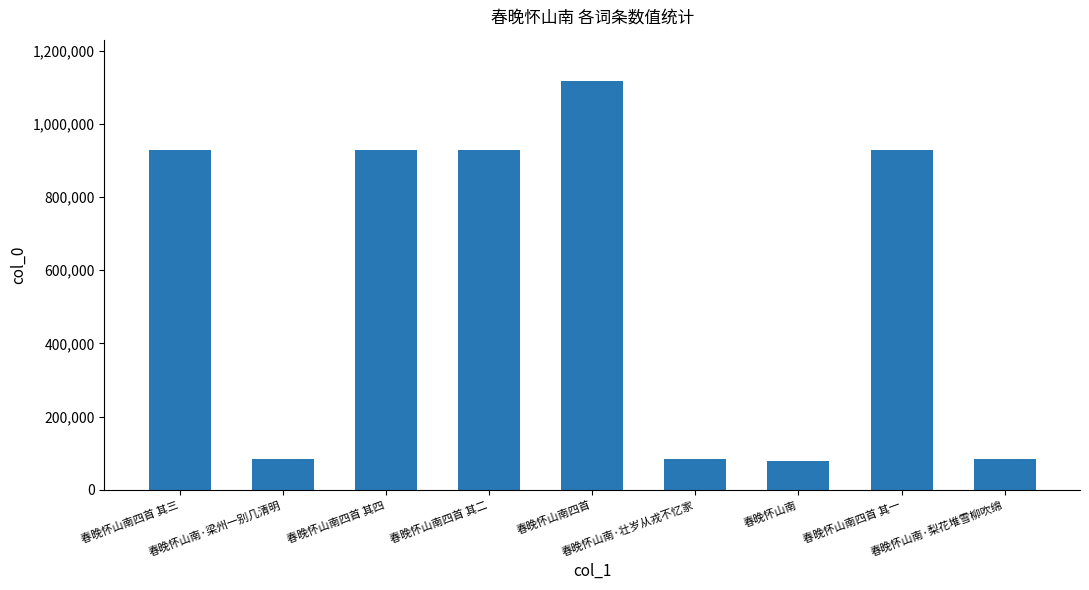

How many bars are there in total?

9